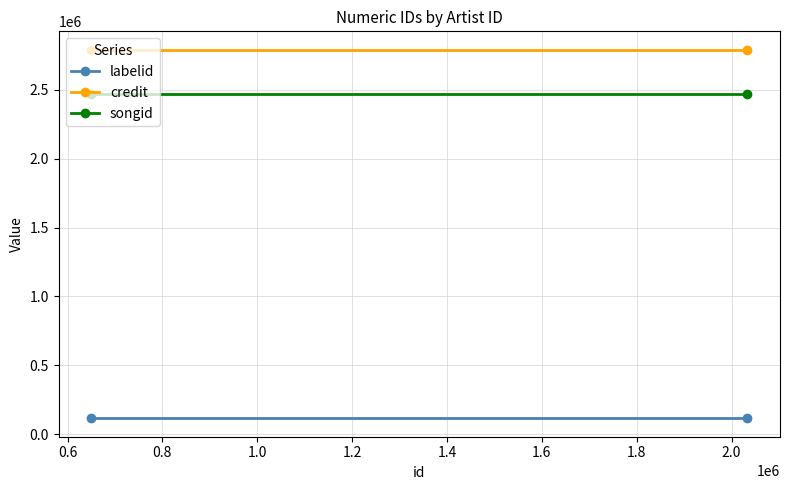

What are all the series names shown in the legend?

labelid, credit, songid